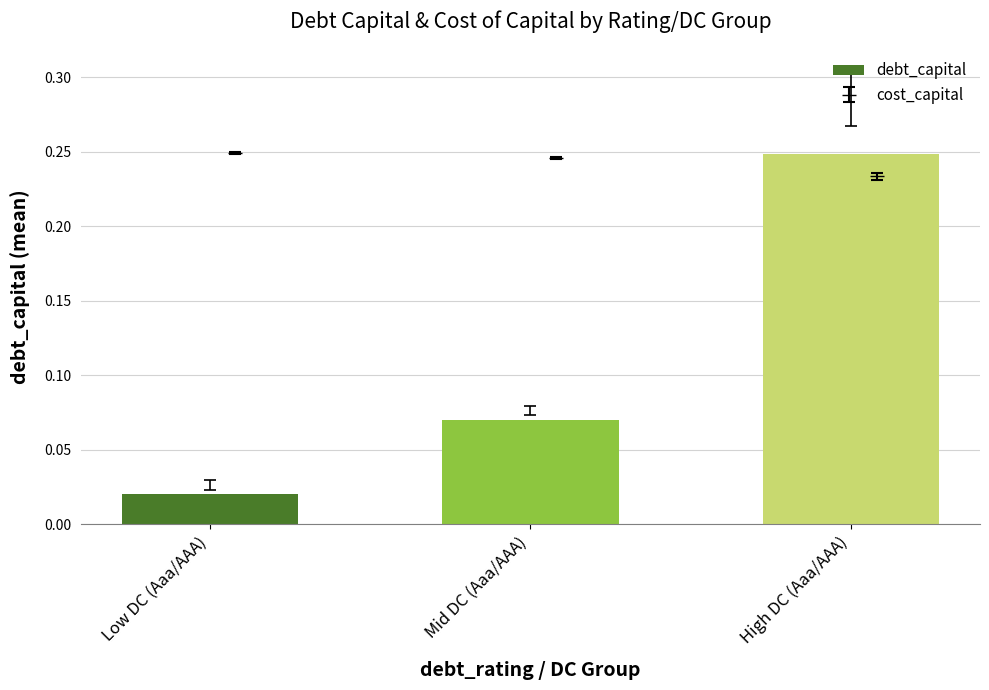

What is the sum of the values at Low DC (Aaa/AAA) and High DC (Aaa/AAA)?

0.3